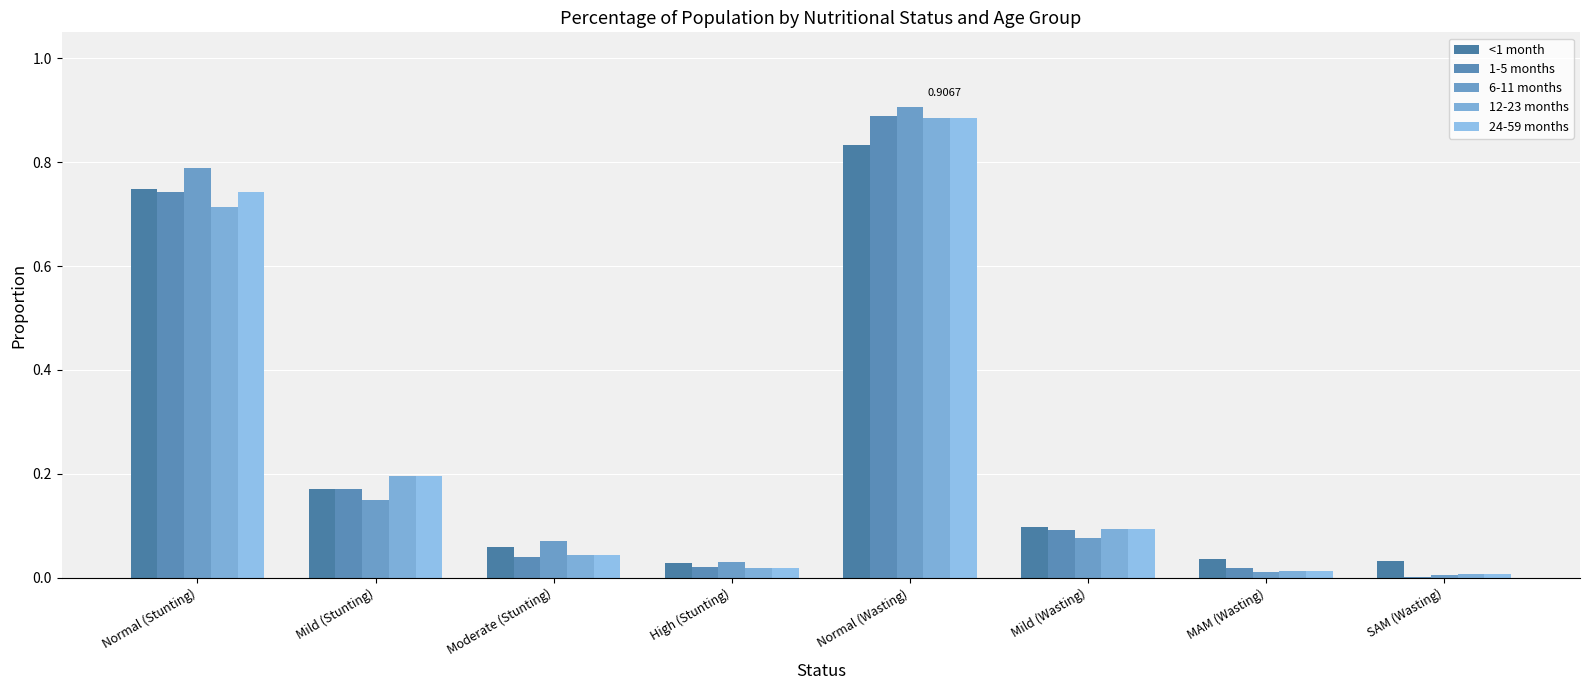

What is the label of the 2nd bar from the left?

Mild (Stunting)